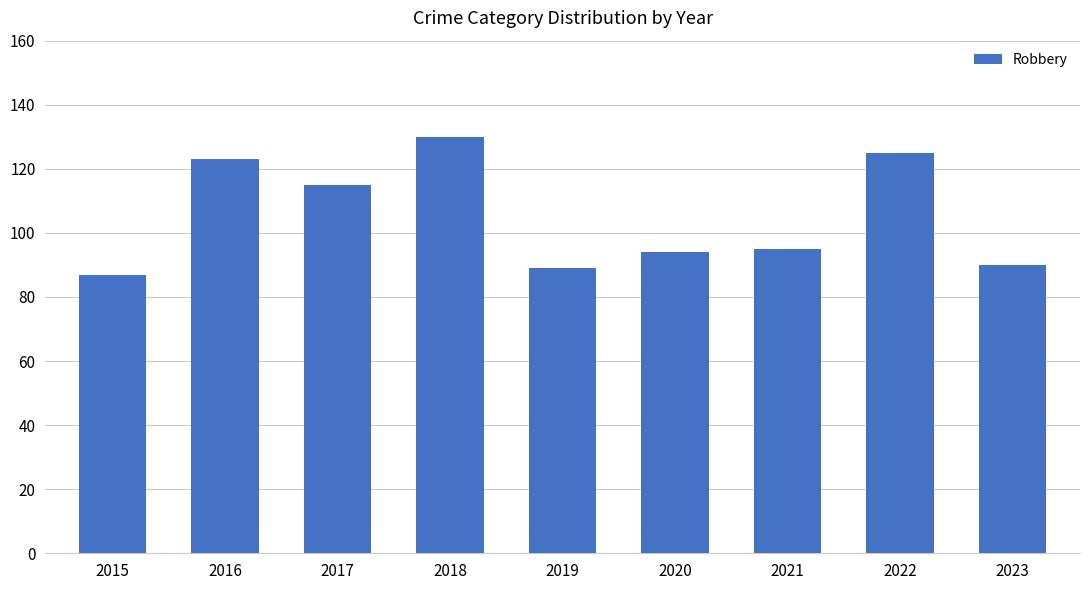

What is the difference between the second highest and minimum values?

38